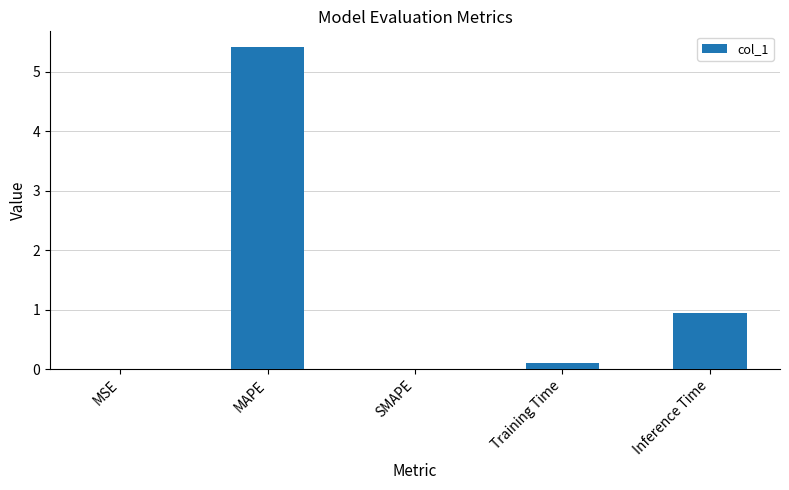

What is the sum of all values?

6.5